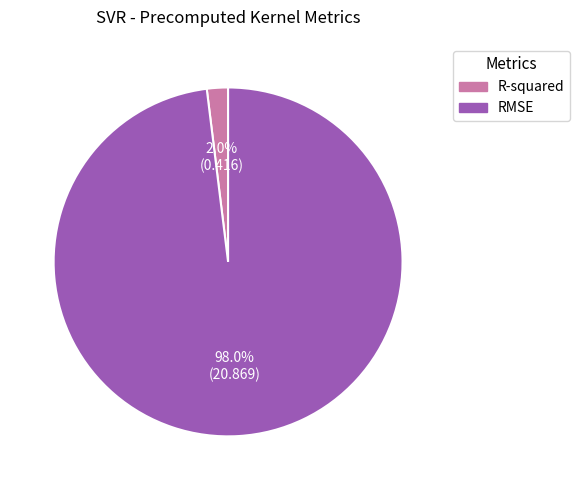

To the nearest percent, what is the combined percentage of R-squared and RMSE?

100%